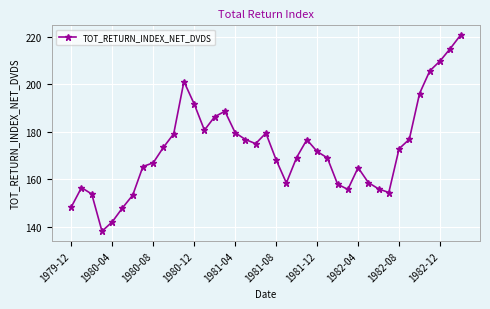

What is the value of the 11th point from the left?

179.1